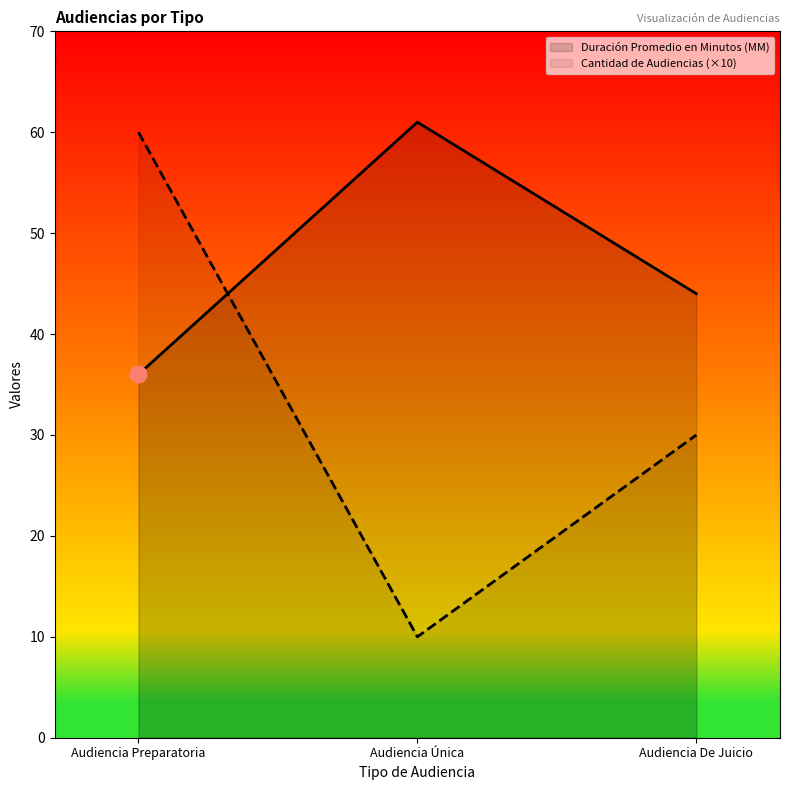

How many series are shown in this chart?

2